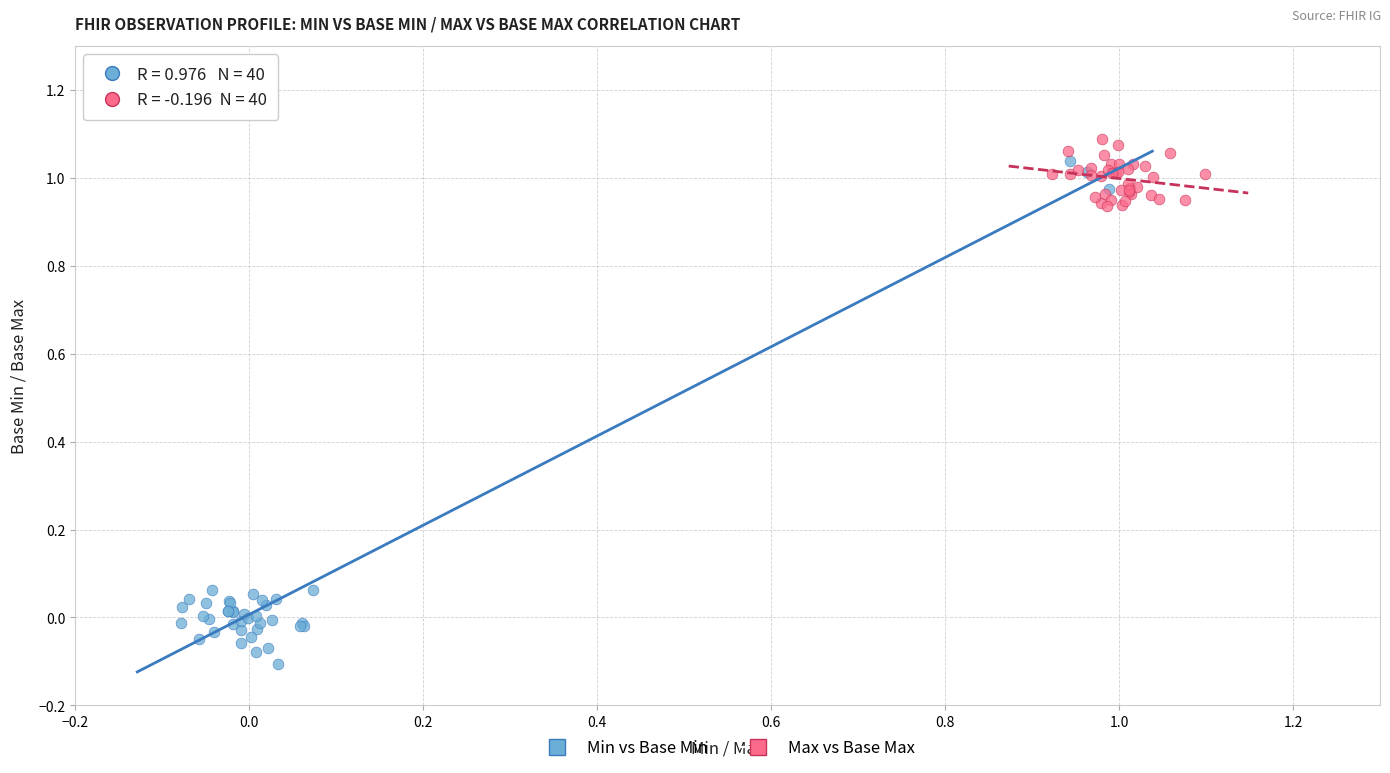

Which series has the largest Y range (max minus min)?

Min vs Base Min